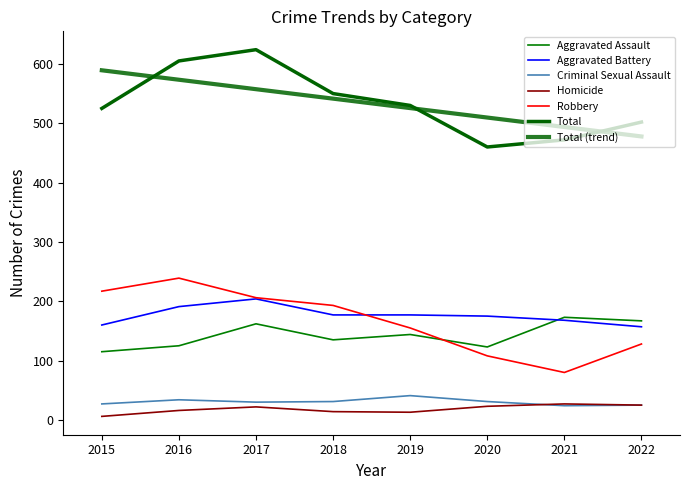

Is the value of Criminal Sexual Assault at 2017 greater than the value of Total at 2019?

No